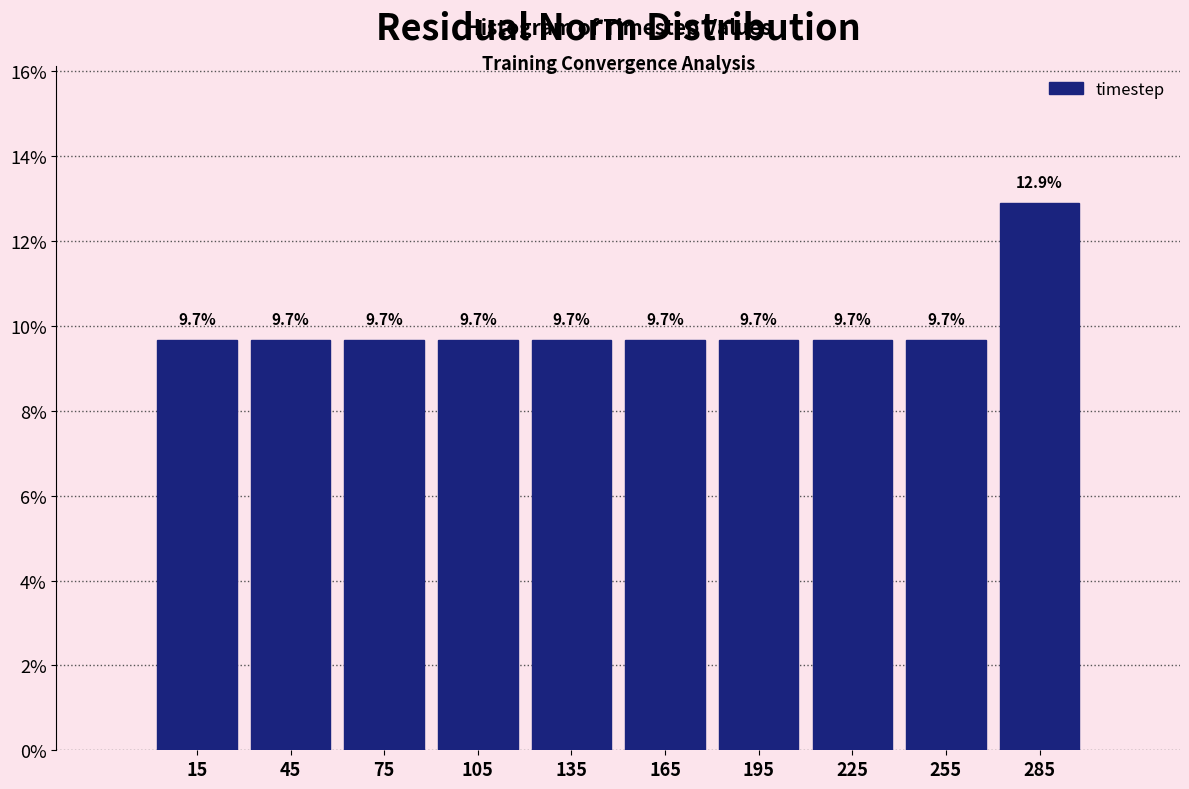

How tall is the bar that spans 90 to 120 on the x-axis?

9.7